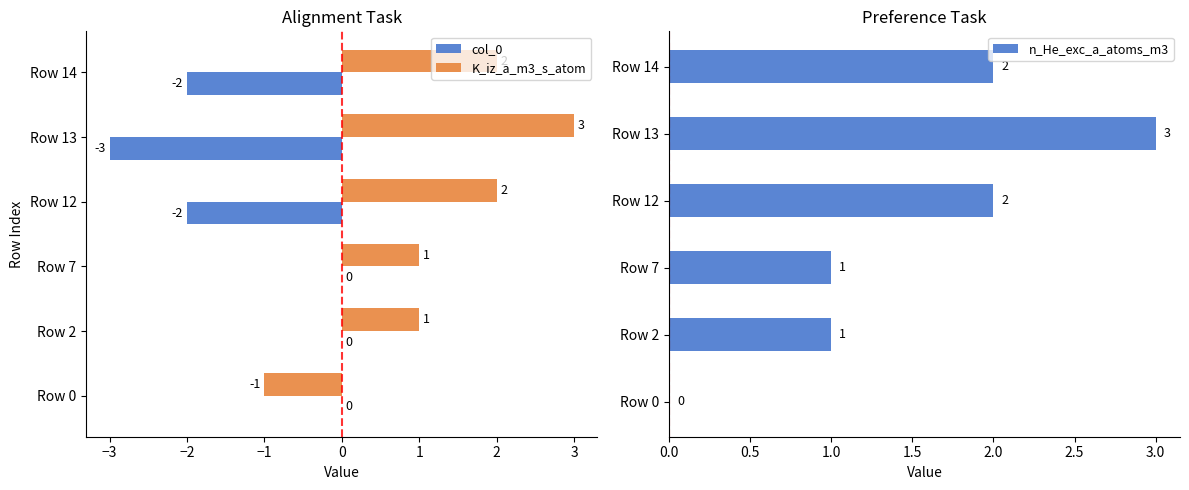

The value of K_iz_a_m3_s_atom at Row 0 is -2. True or false?

False